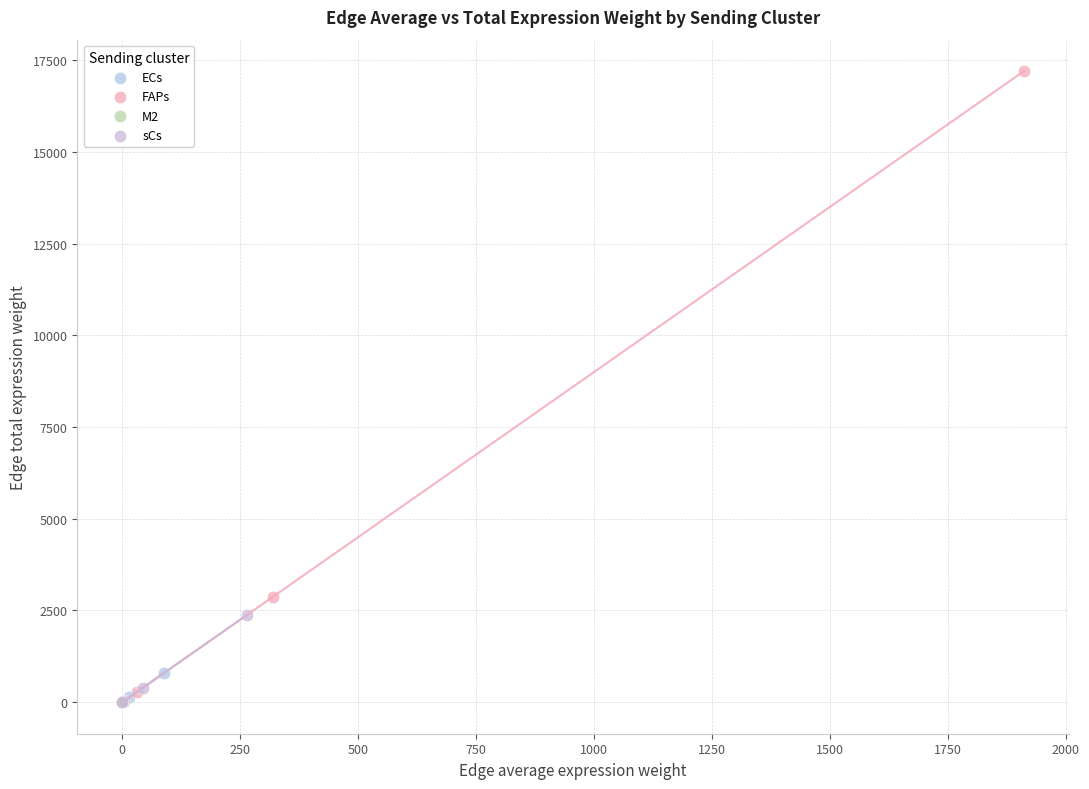

What are all the series names shown in the legend?

ECs, FAPs, M2, sCs